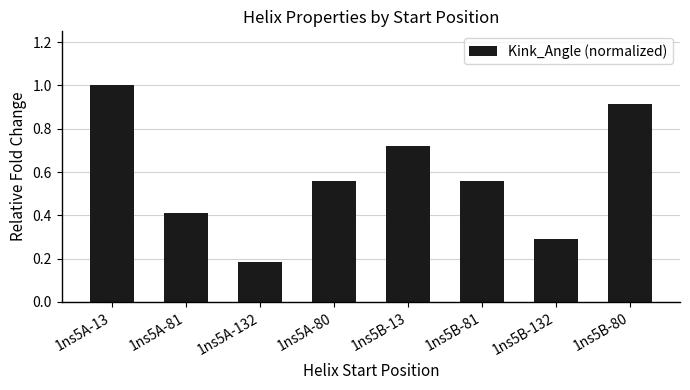

What value does the data have at 1ns5A-81?

0.4